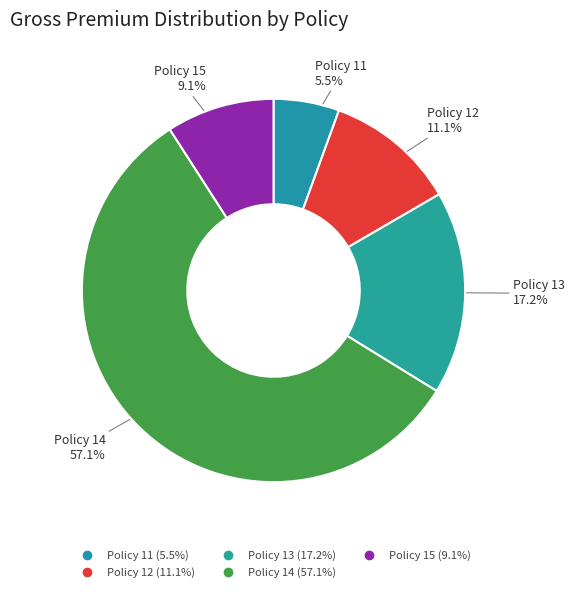

Do Policy 13 and Policy 11 together represent more than half of the pie?

No